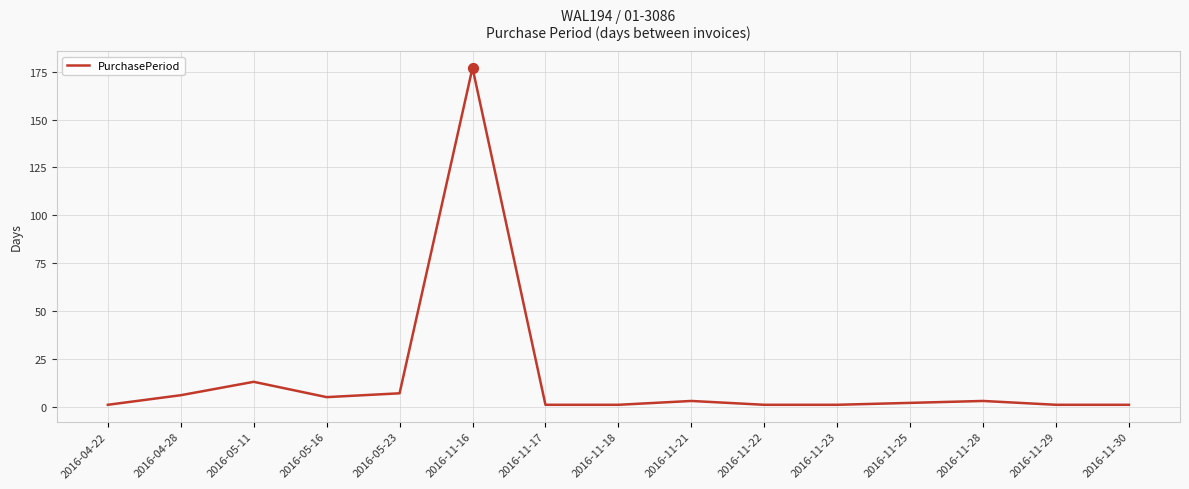

What is the change in value from 2016-05-23 to 2016-11-21?

-4